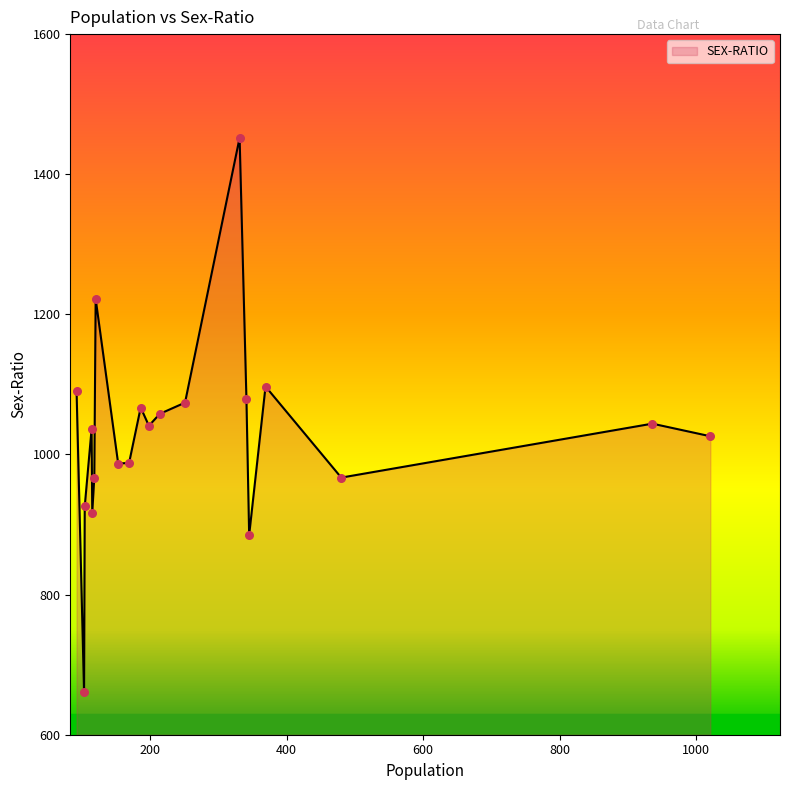

What is the difference between the maximum and minimum values?

791